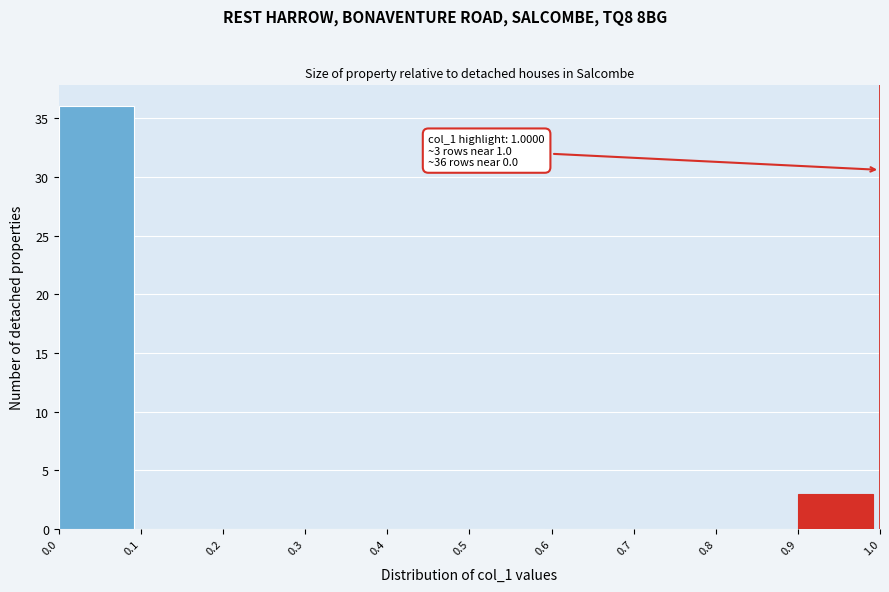

Over which range of the x-axis is the bar tallest?

0.0 to 0.1